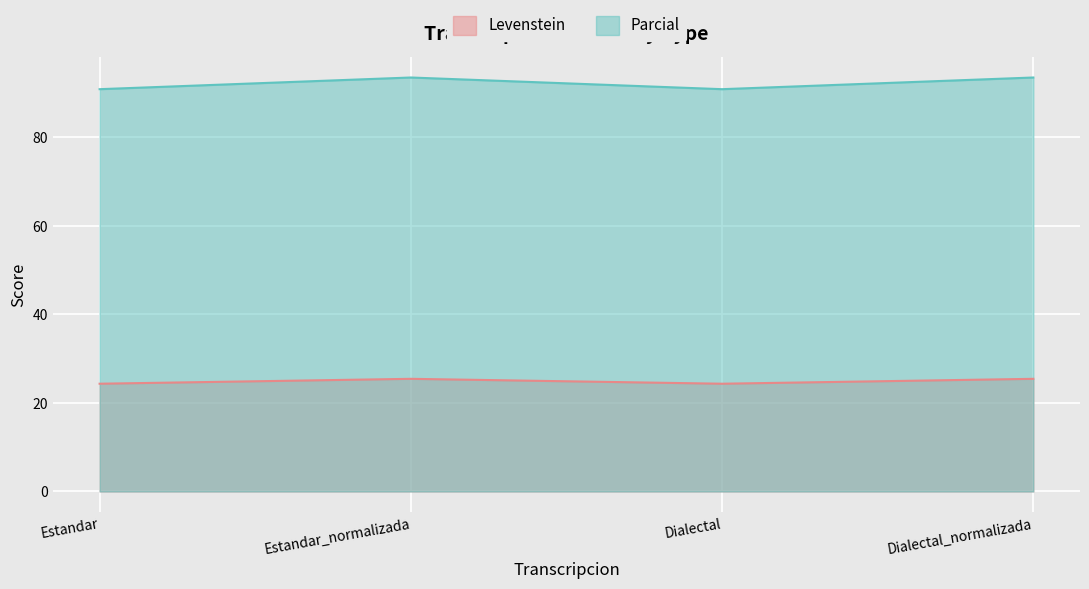

Which has a higher value, Estandar_normalizada or Dialectal?

Estandar_normalizada